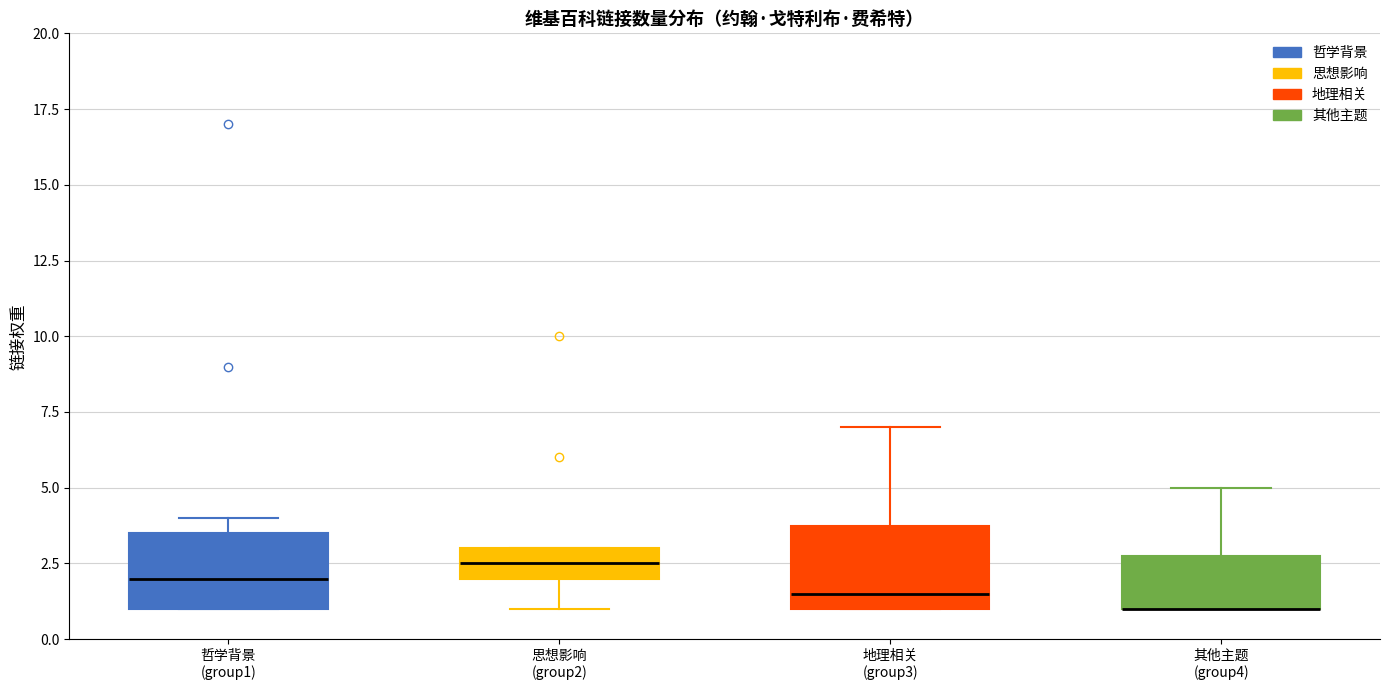

Where is the lower edge of the box for 地理相关 (group3) on the y-axis? The values are not printed on the chart, so give them approximately, as read against the axis.

1.0